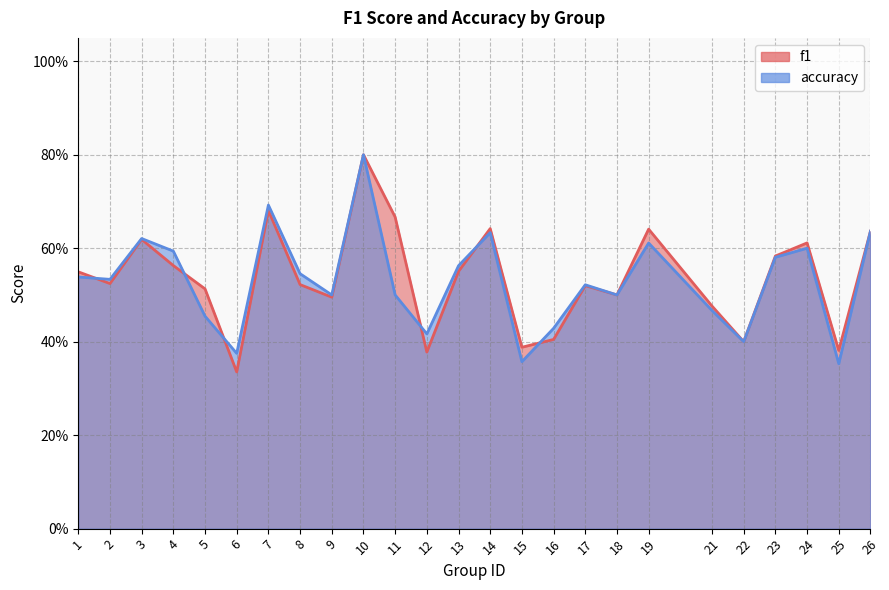

What are all the series names shown in the legend?

f1, accuracy